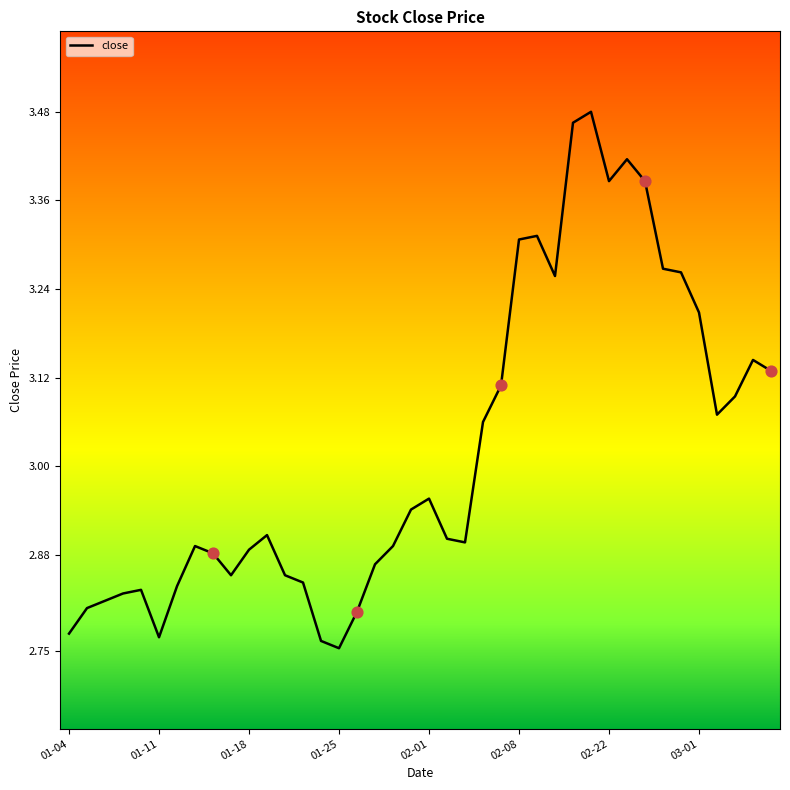

Does the chart have visible grid lines?

No